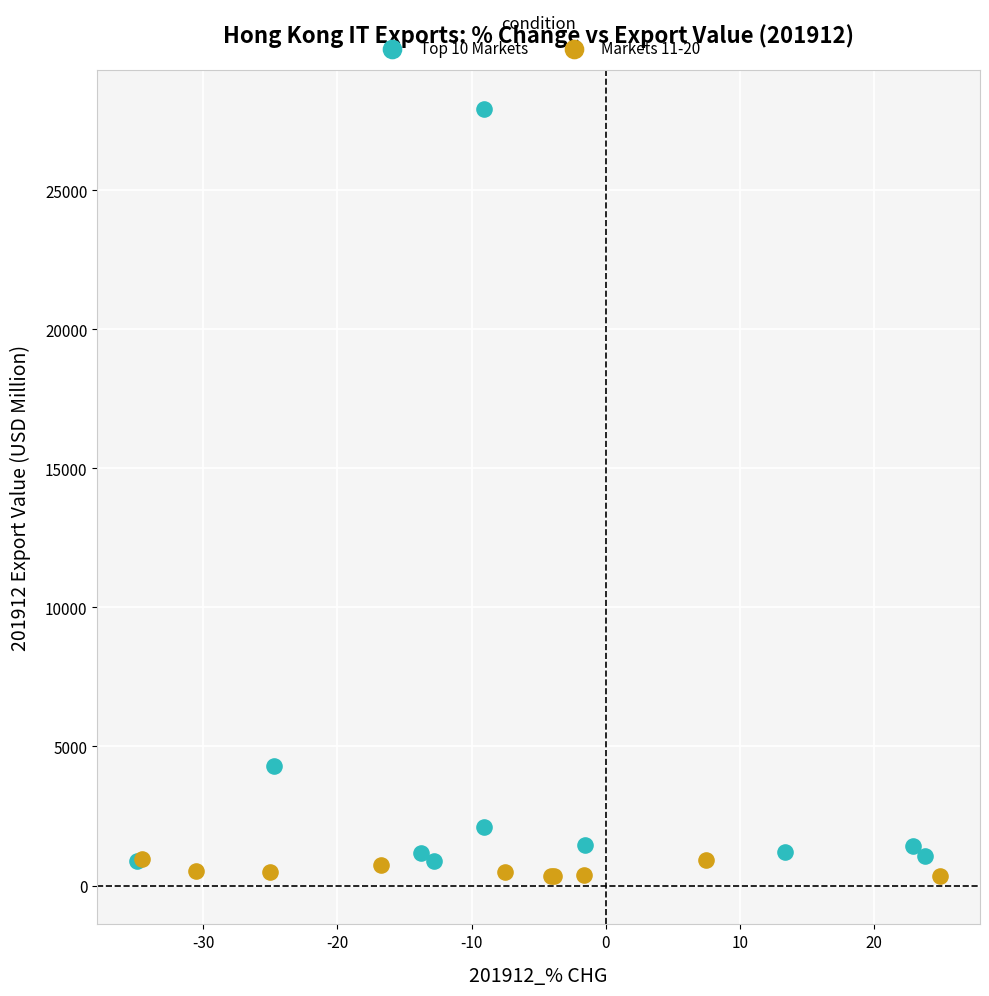

Which series has the largest Y range (max minus min)?

Top 10 Markets